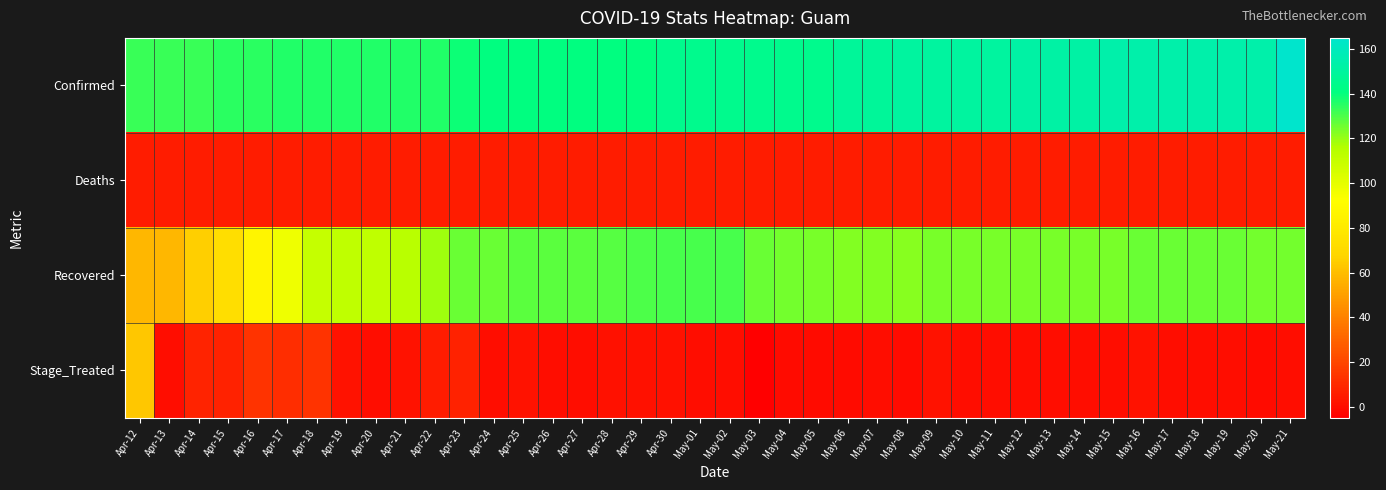

At which category is the sum across all series the highest?

May-21